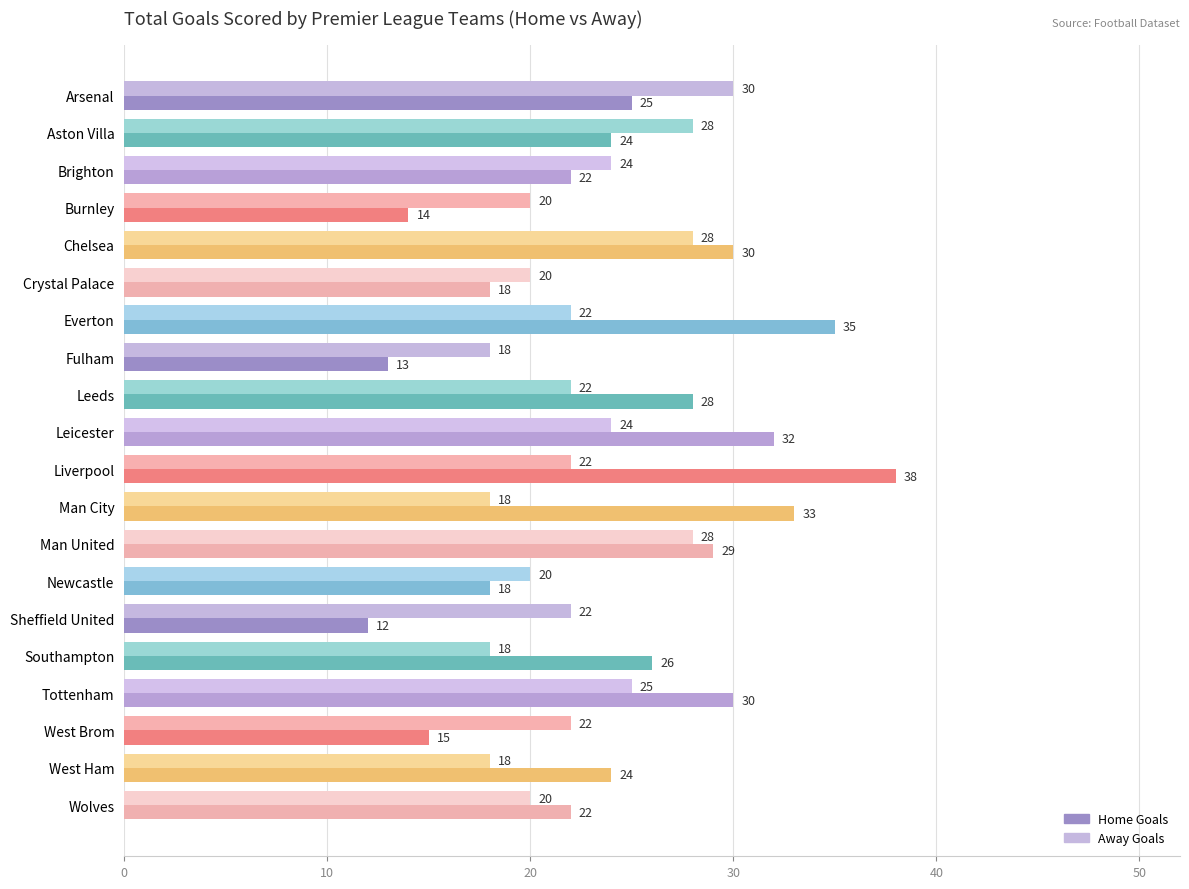

Is it true that Home Goals equals 38 at Liverpool?

True